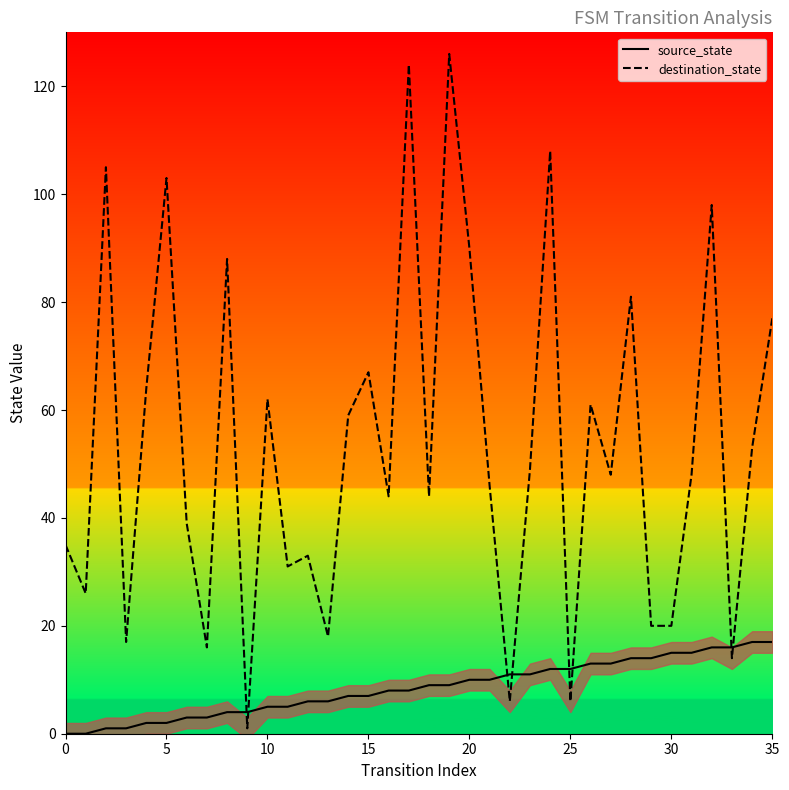

At which category is the sum across all series the highest?

19